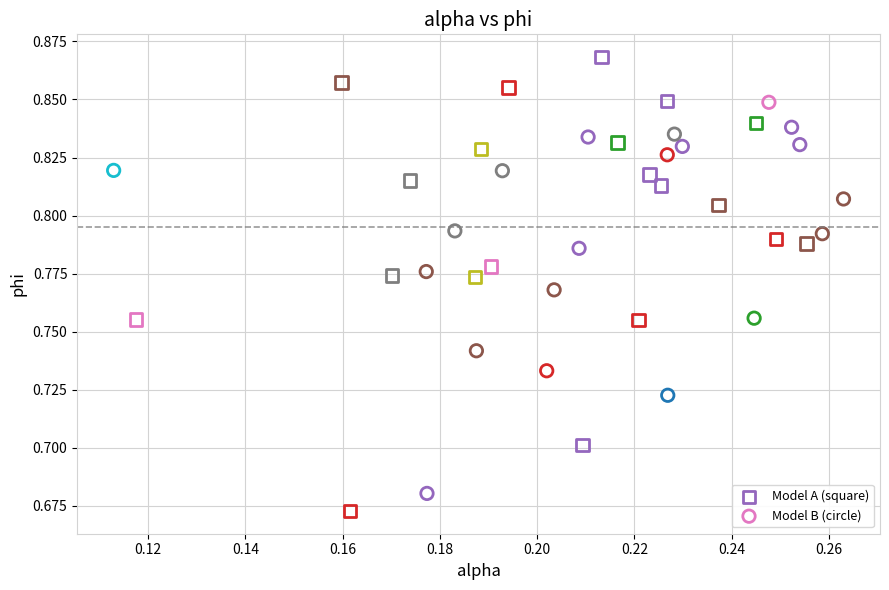

Which series reaches the maximum Y coordinate?

Model A (square)